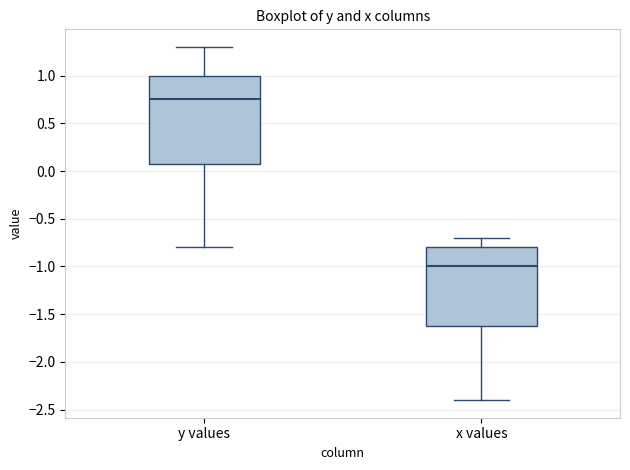

Which box is the tallest, from its lower edge to its upper edge?

y values